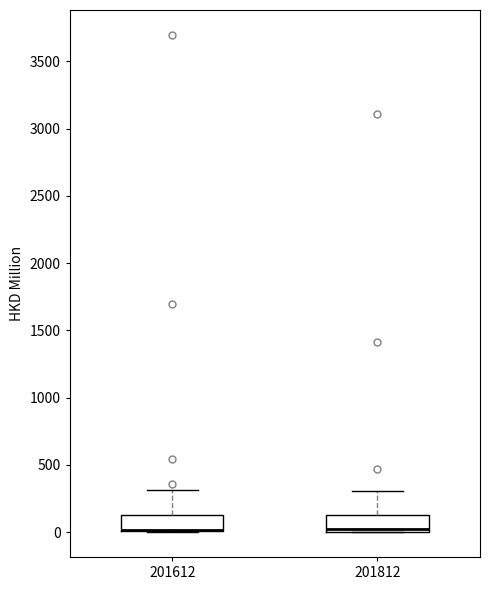

Where is the upper edge of the box at x = 201612 on the y-axis? The values are not printed on the chart, so give them approximately, as read against the axis.

150